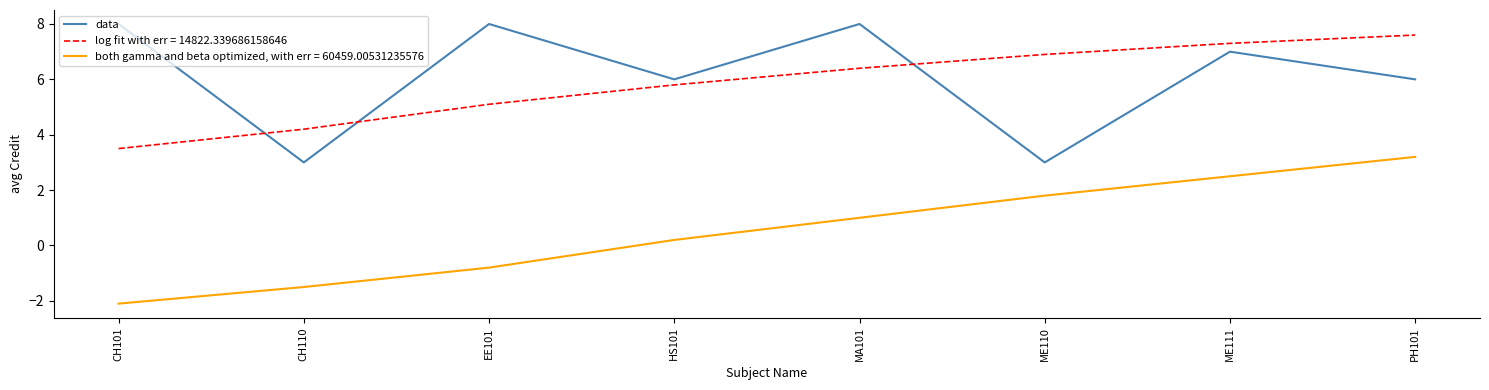

Rank the categories by both gamma and beta optimized, with err = 60459.00531235576 value from lowest to highest.

CH101, CH110, EE101, HS101, MA101, ME110, ME111, PH101